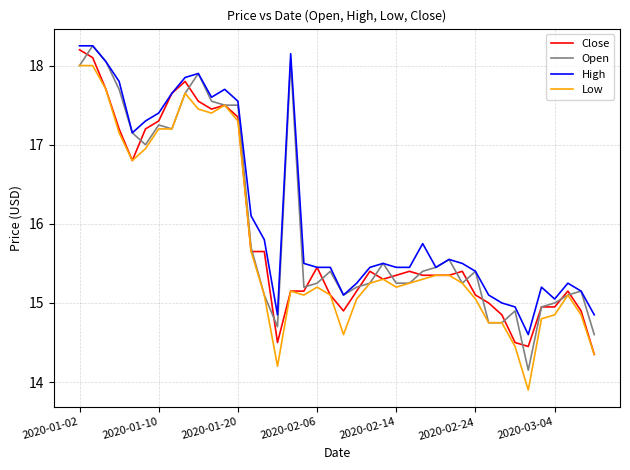

What is the difference between the maximum and minimum values in the Low series?

4.1